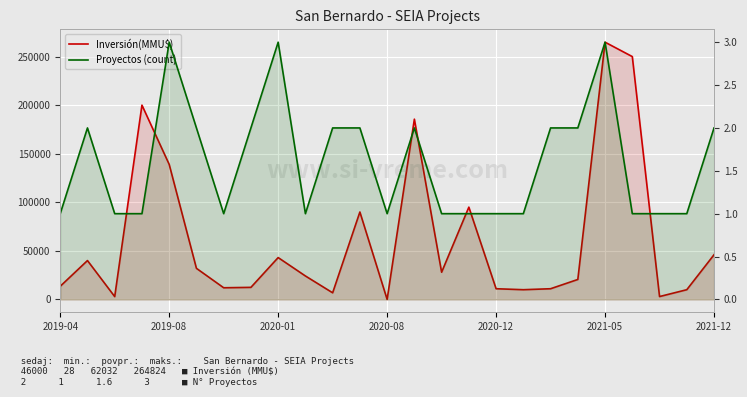

Rank the series by their maximum value, from lowest to highest.

Proyectos (count), Inversión(MMU$)